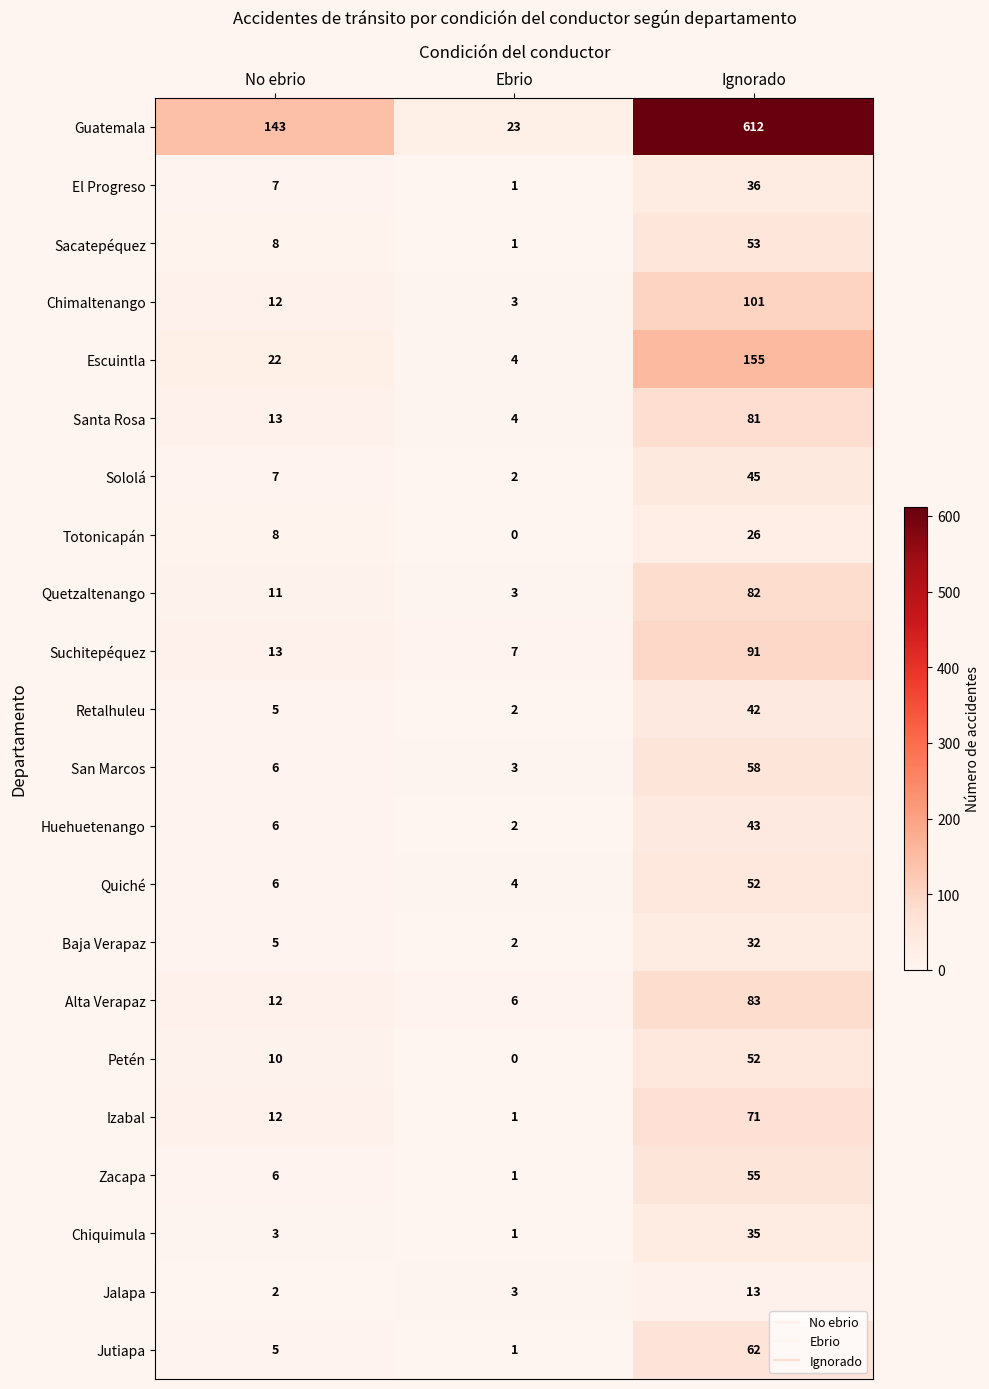

Which series has the largest total across all categories?

Guatemala